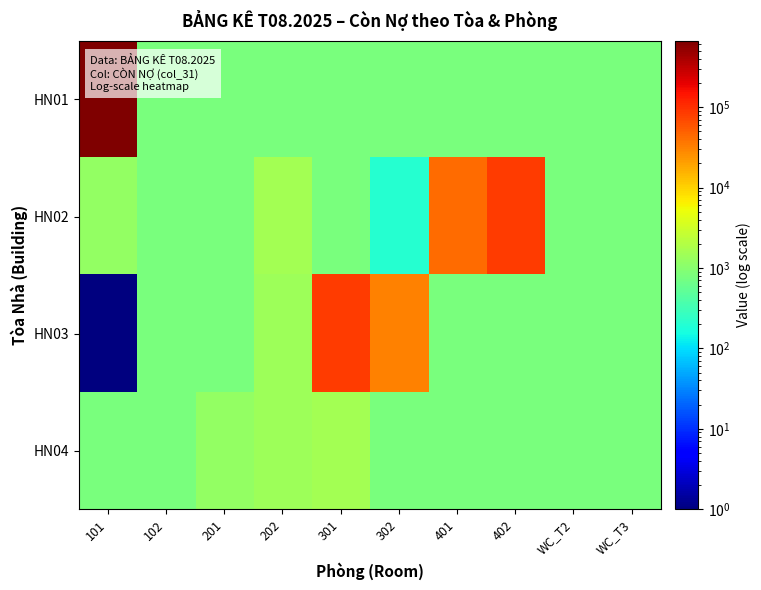

Count the number of data series in this chart.

4